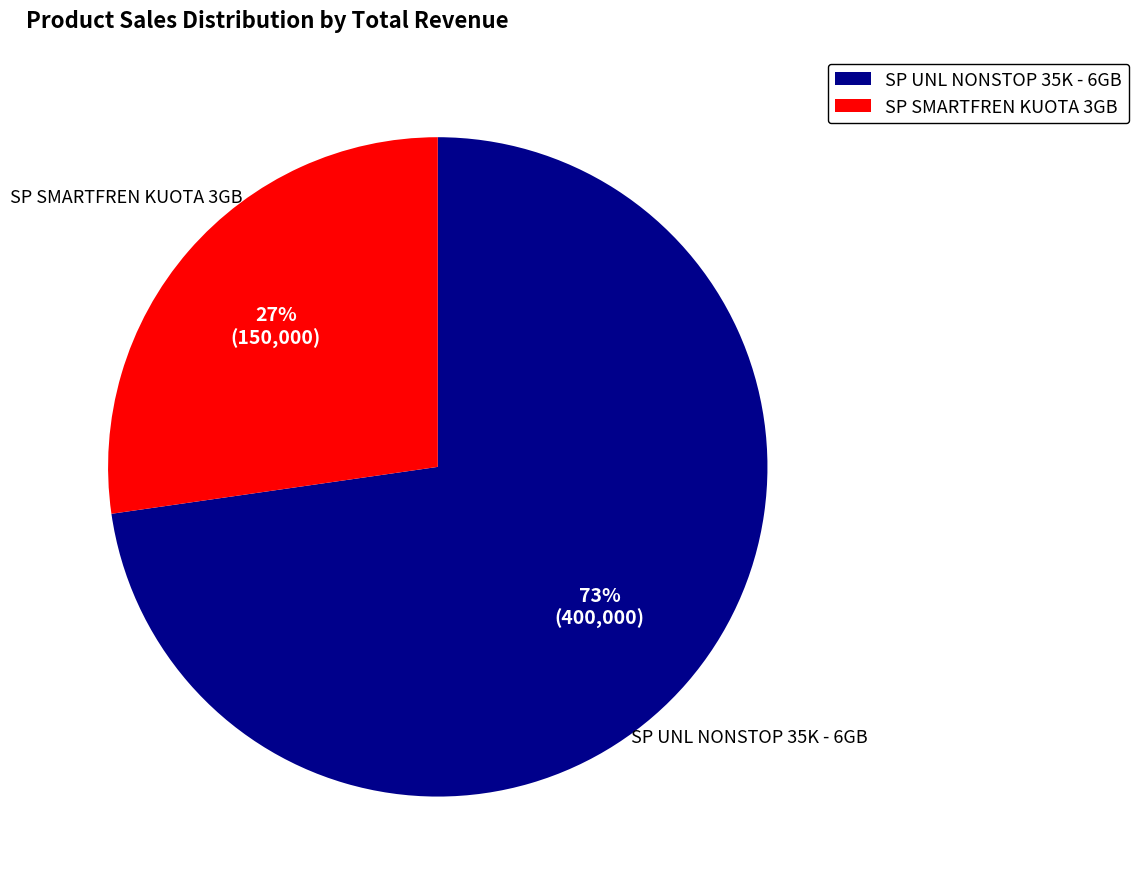

What is the ratio of the value at SP SMARTFREN KUOTA 3GB to the value at SP UNL NONSTOP 35K - 6GB?

0.4